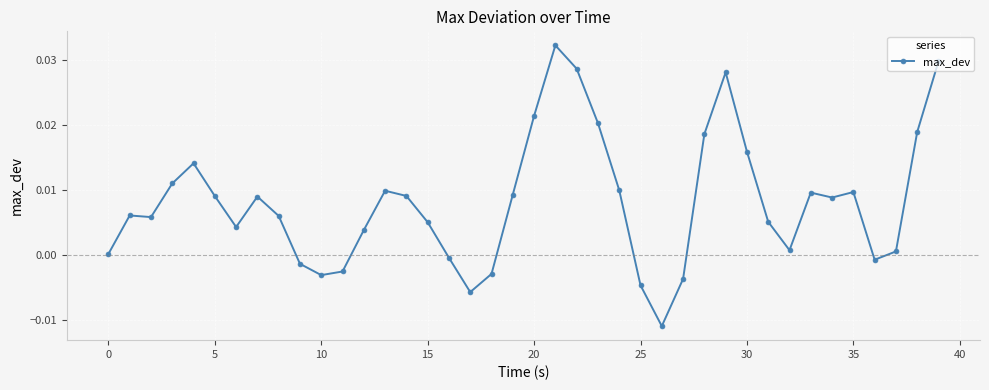

True or false: there are more than 1 points higher than both neighbors.

True